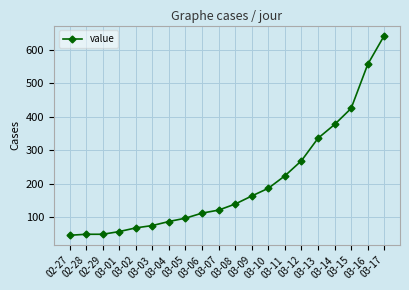

Which category has the highest value across all series?

03-17